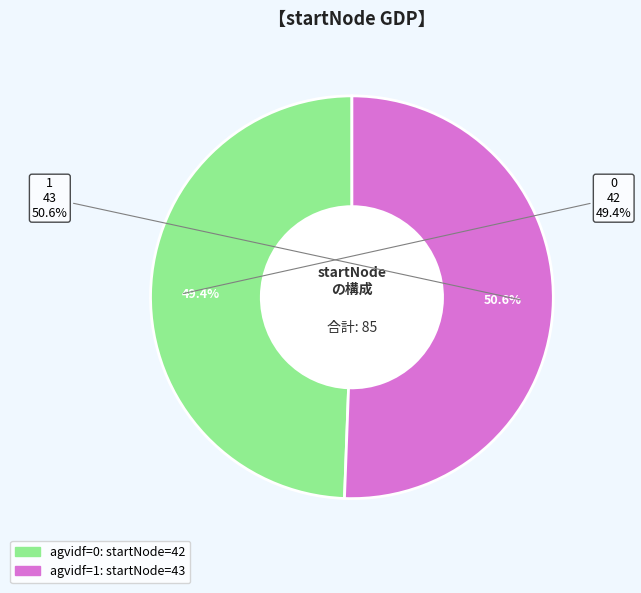

To the nearest percent, what is the combined percentage of 1 and 0?

100%